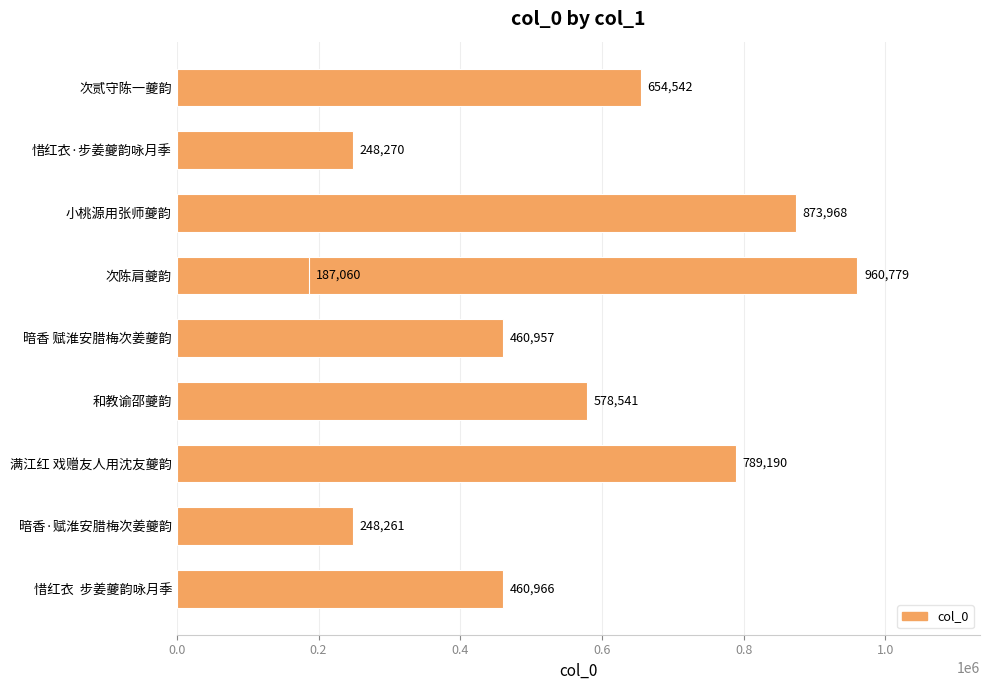

The chart shows a value of 1619889 at 0.6. True or false?

False